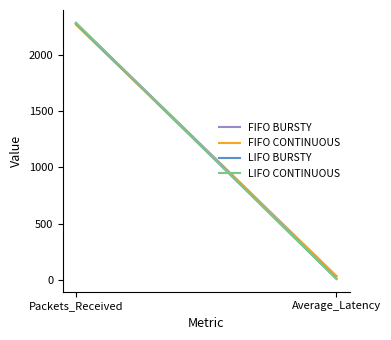

How many lines are shown in the chart?

4